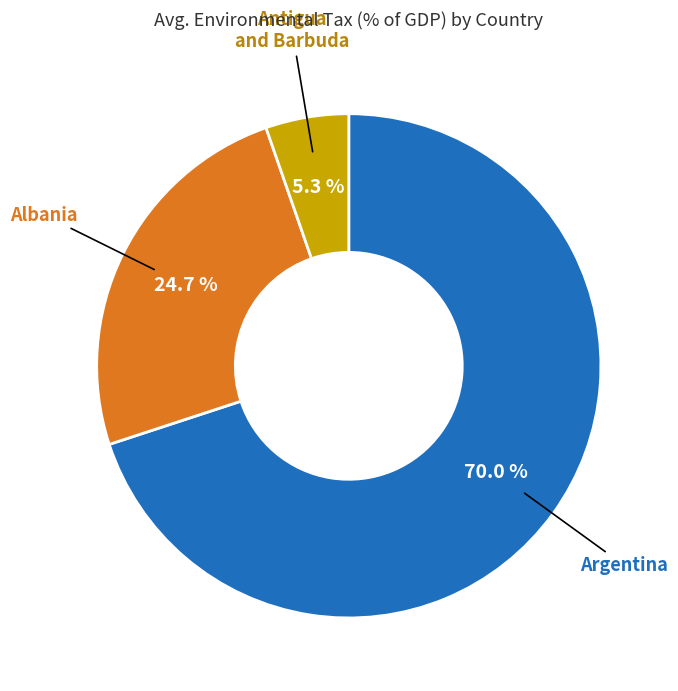

Which has a higher value, Albania or Argentina?

Argentina